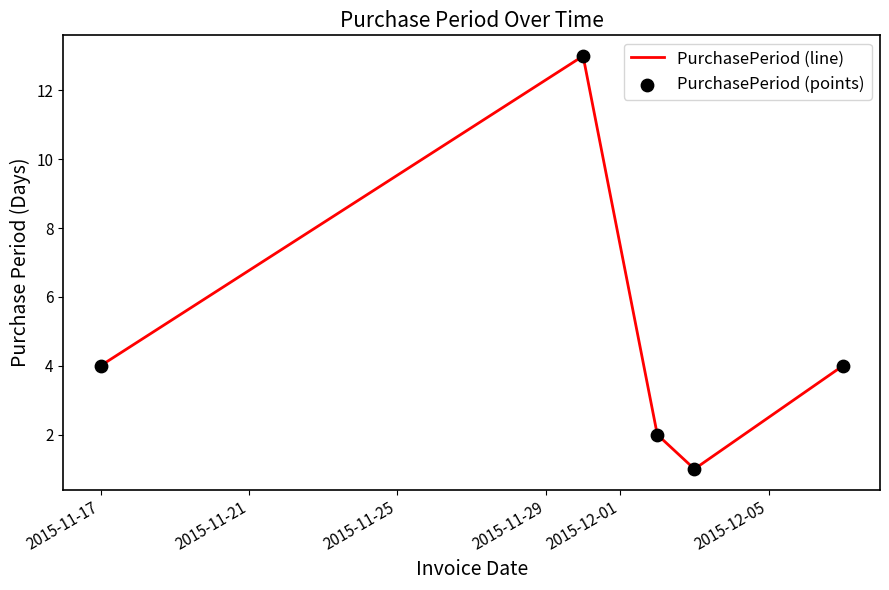

What is the greatest value displayed?

13